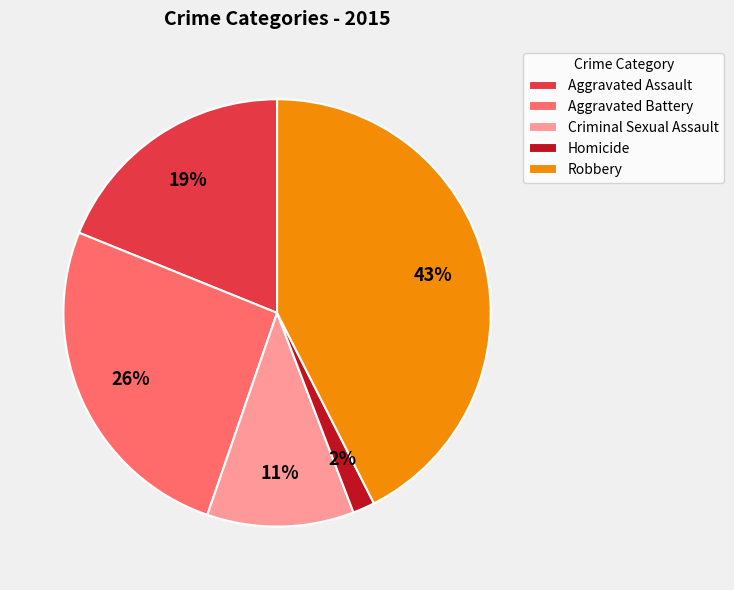

What percentage is the Aggravated Assault slice, to the nearest percent?

19%